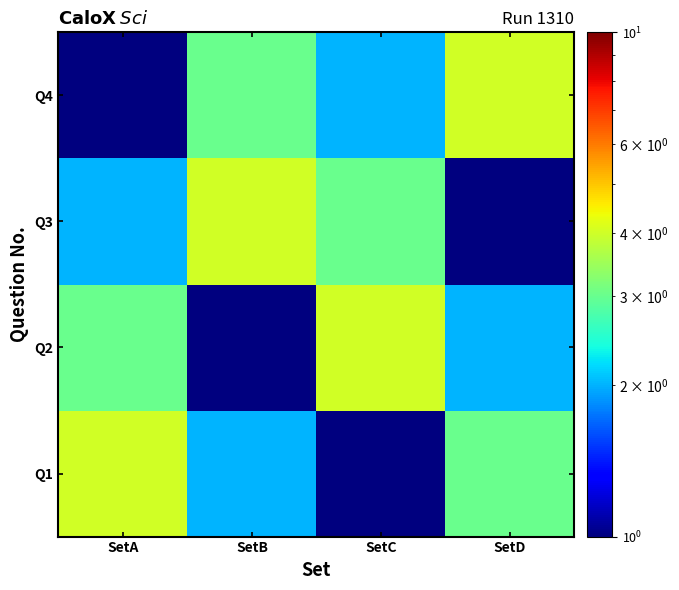

Reading right to left, extract all data points from this chart.

Q1: SetD=3	SetC=1	SetB=2	SetA=4
Q2: SetD=2	SetC=4	SetB=1	SetA=3
Q3: SetD=1	SetC=3	SetB=4	SetA=2
Q4: SetD=4	SetC=2	SetB=3	SetA=1